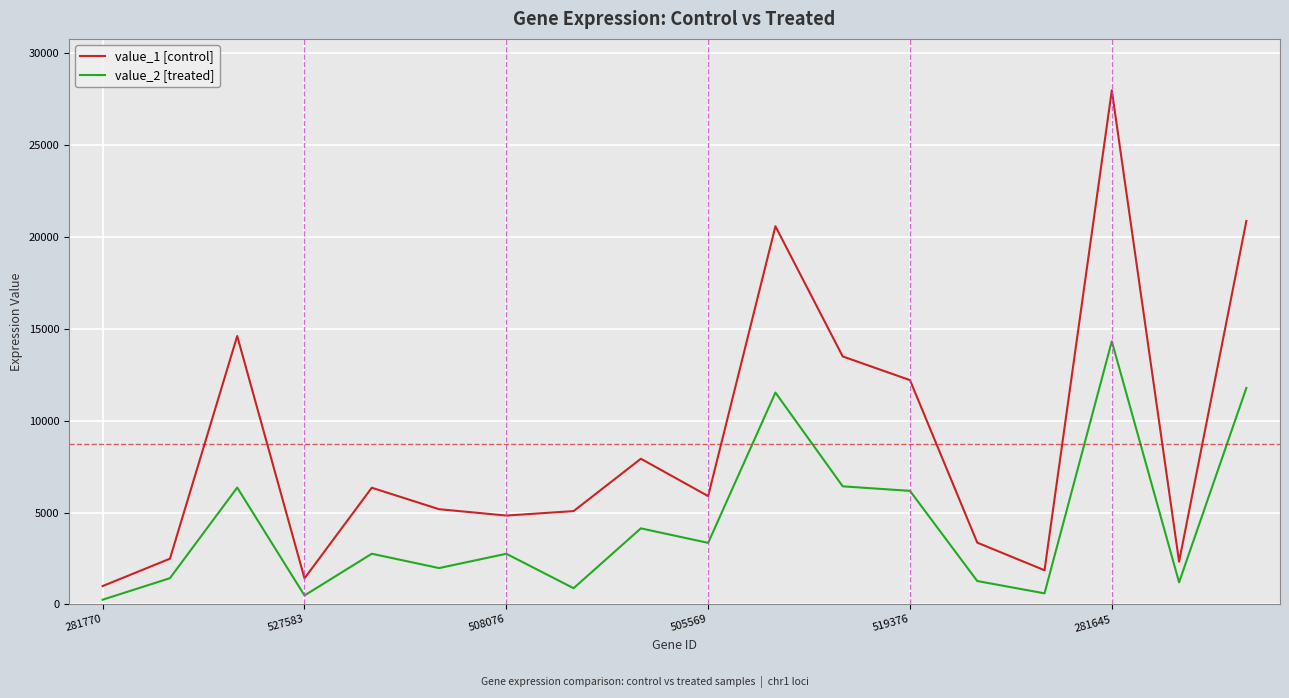

Which series has the largest range (max minus min)?

value_1 [control]